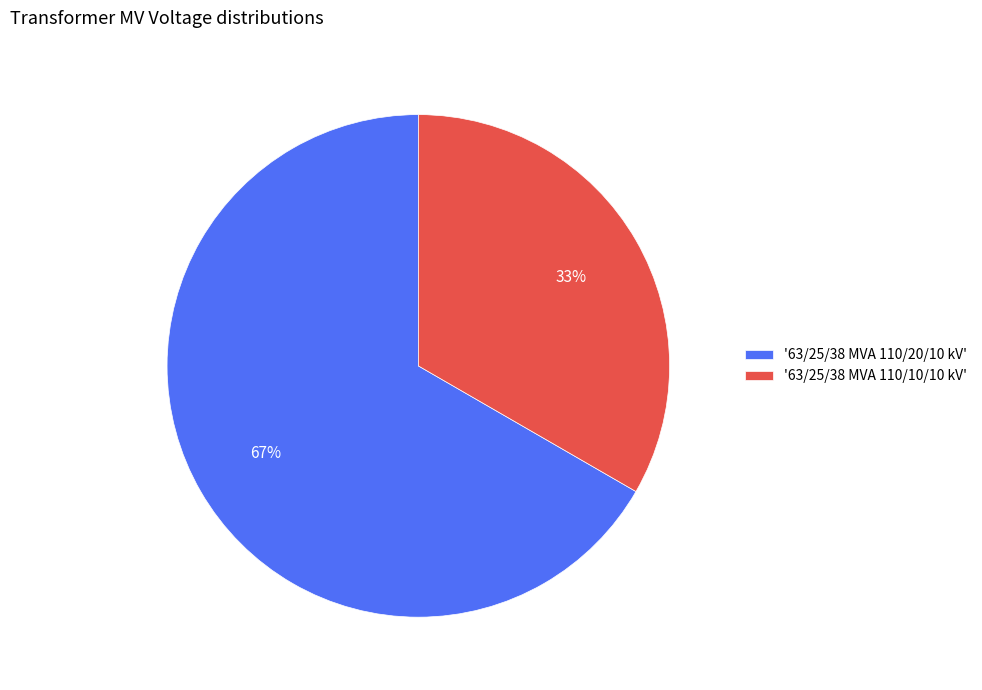

Which slice is the smallest?

'63/25/38 MVA 110/10/10 kV'